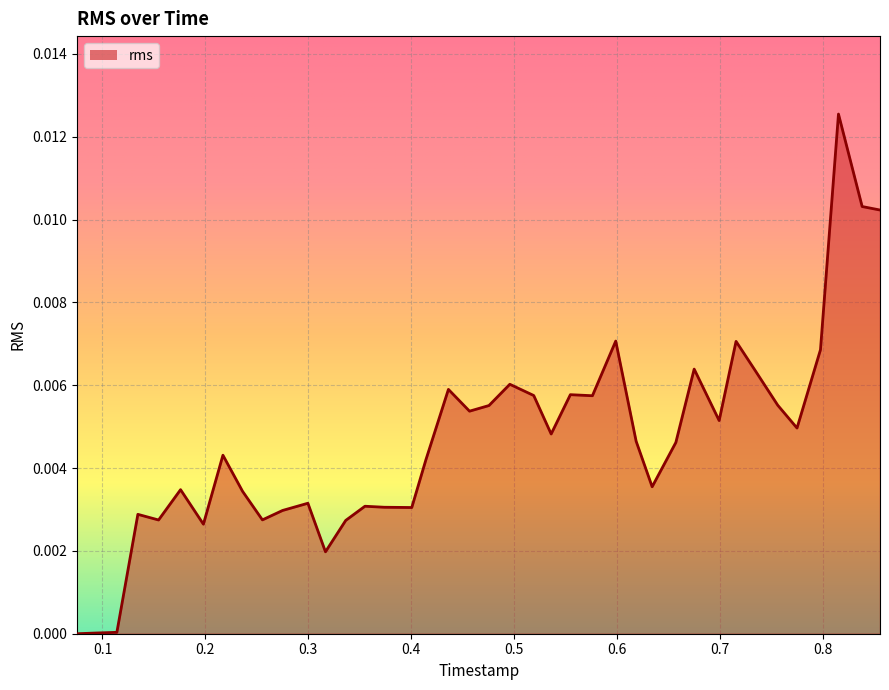

How many lines are shown in the chart?

1